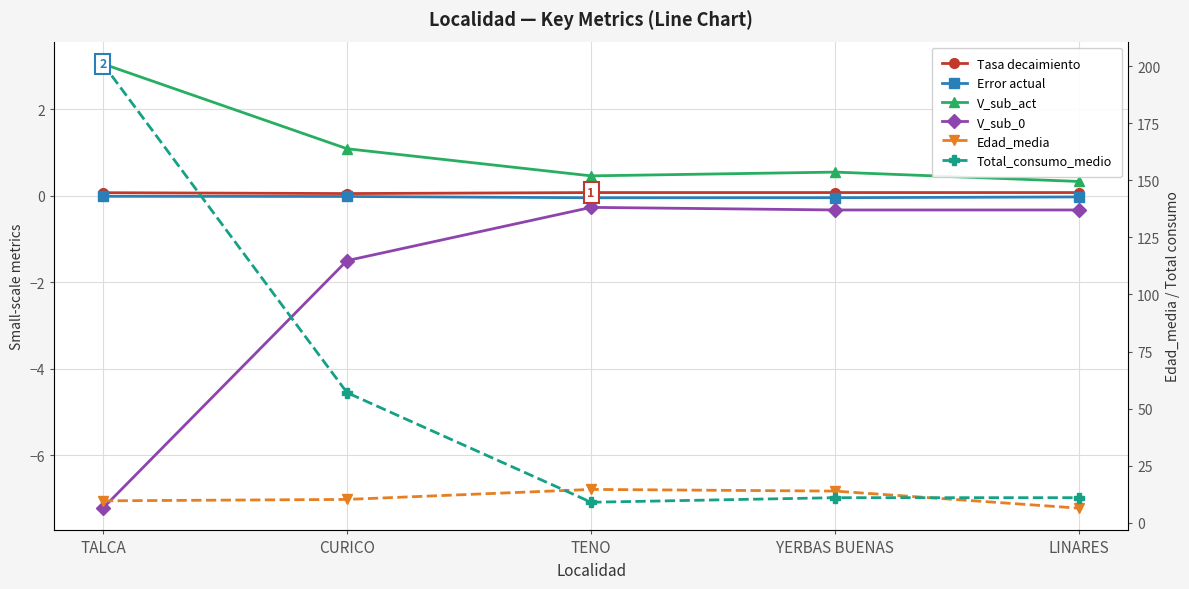

True or false: V_sub_act has a value of 0.5 at TENO.

True